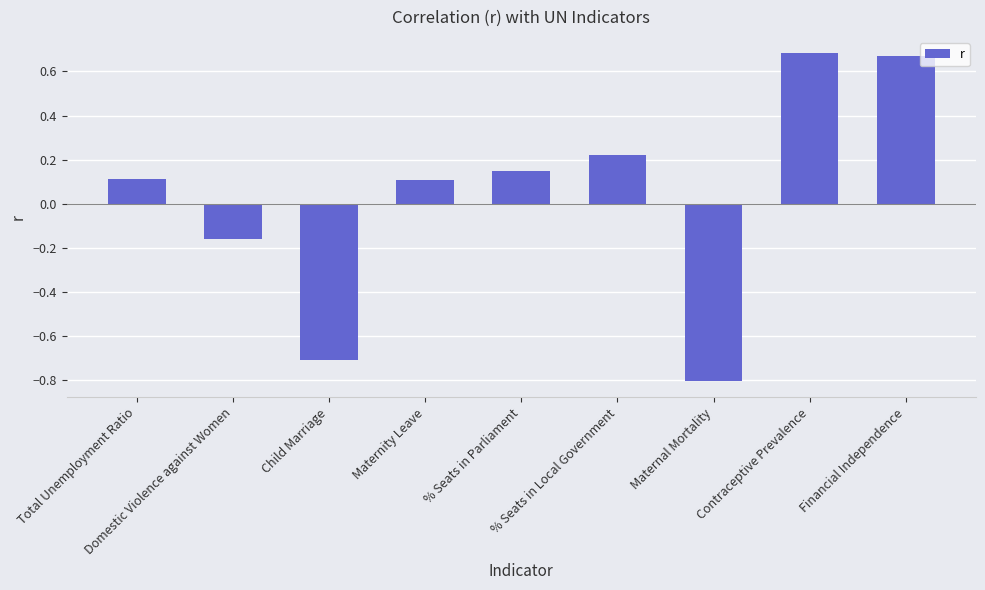

What is the difference between the maximum and second lowest values?

1.4